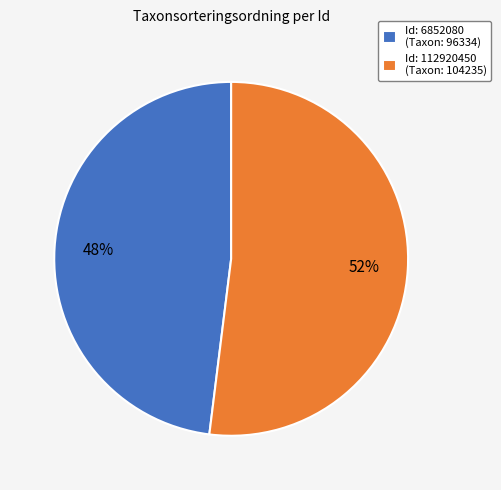

Do Id: 6852080 (Taxon: 96334) and Id: 112920450 (Taxon: 104235) together represent more than half of the pie?

Yes